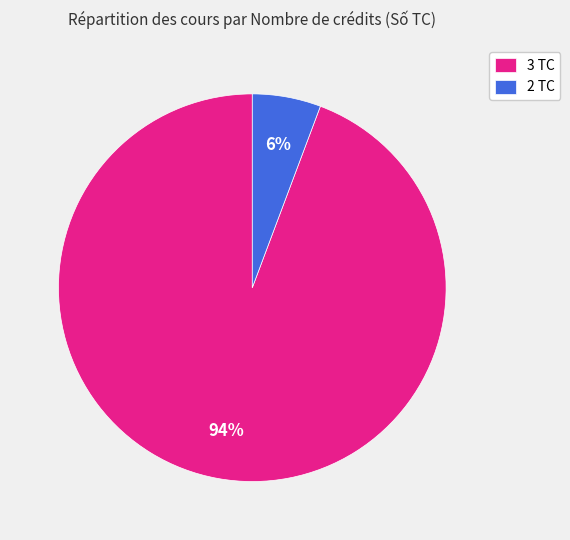

What is the ratio of the value at 2 TC to the value at 3 TC?

0.1